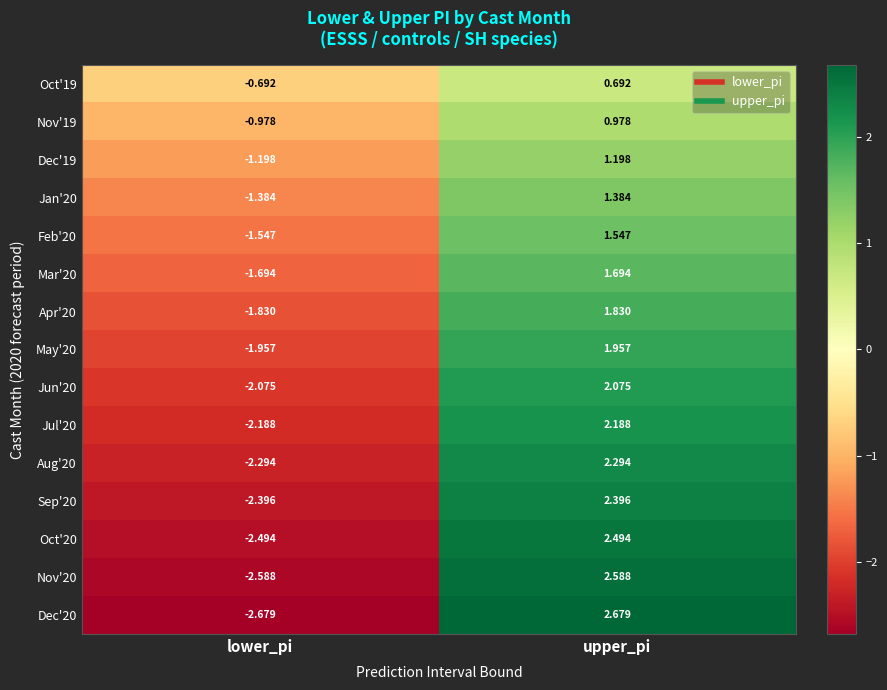

Rank the categories by Oct'20 value from highest to lowest.

upper_pi, lower_pi